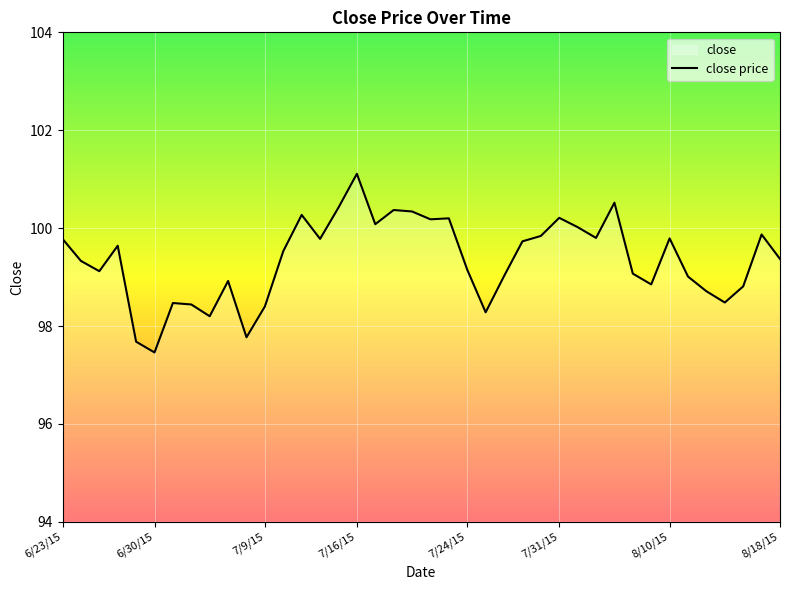

Which label corresponds to the smallest value in the chart?

6/30/15